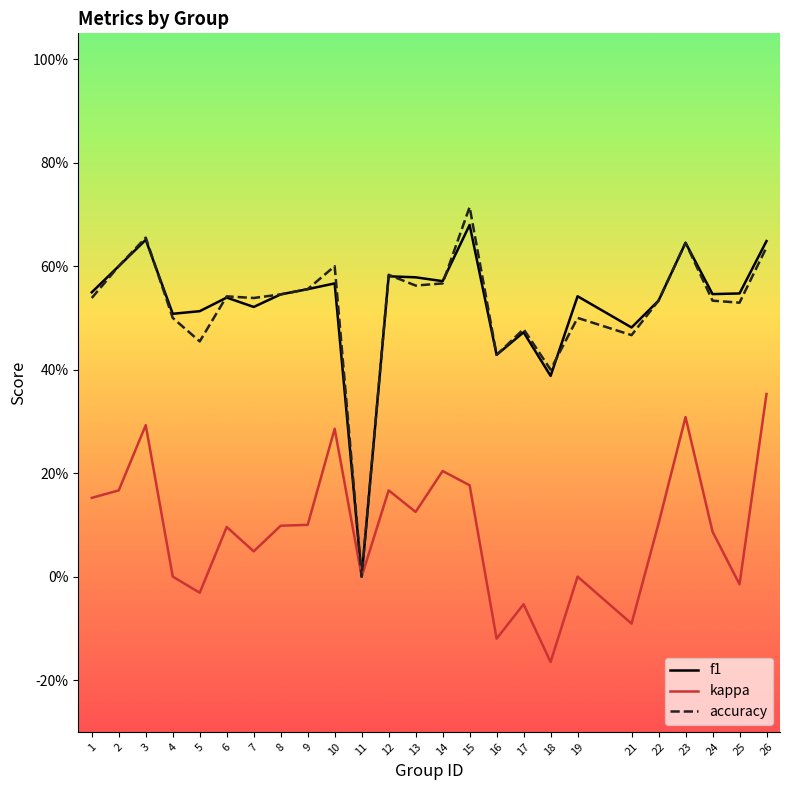

What is the value of the accuracy point at the 12th from the left?

0.6